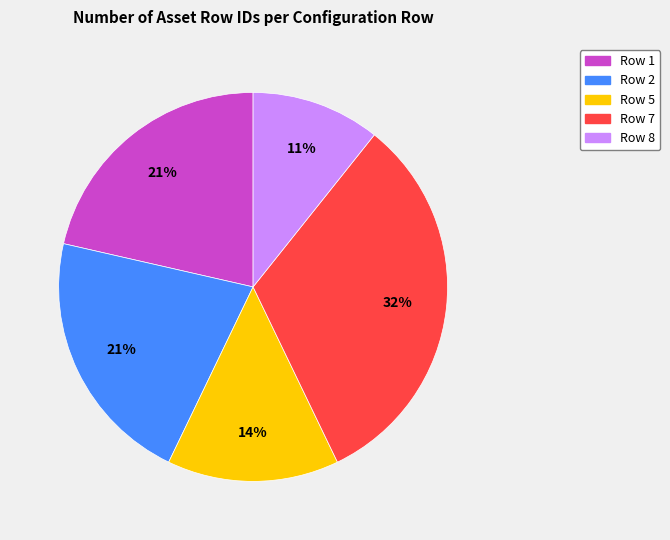

To the nearest percent, what is the combined percentage of Row 1 and Row 7?

54%